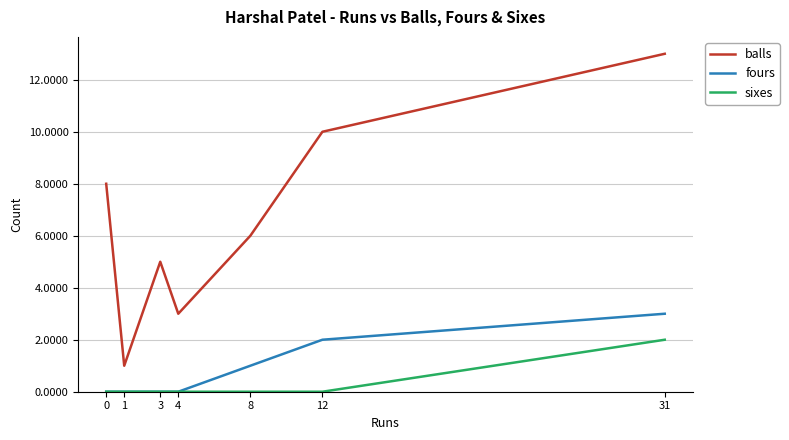

Reading left to right, extract all data points from this chart.

balls: 0=8	1=1	3=5	4=3	8=6	12=10	31=13
fours: 0=0	1=0	3=0	4=0	8=1	12=2	31=3
sixes: 0=0	1=0	3=0	4=0	8=0	12=0	31=2